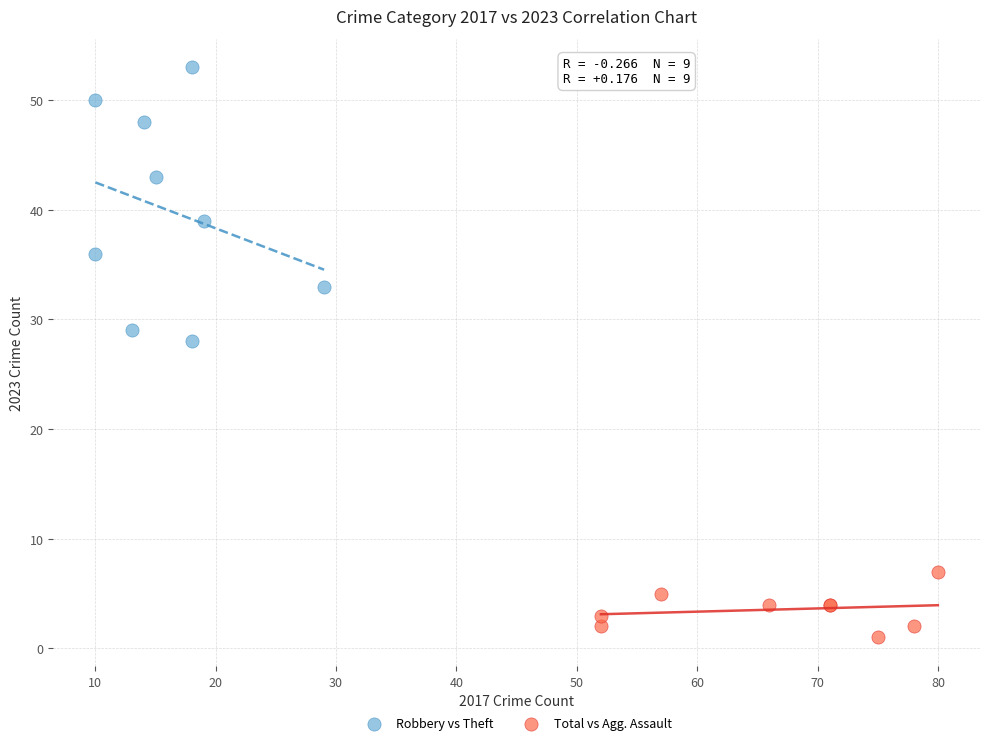

What are all the series names shown in the legend?

Robbery vs Theft, Total vs Agg. Assault